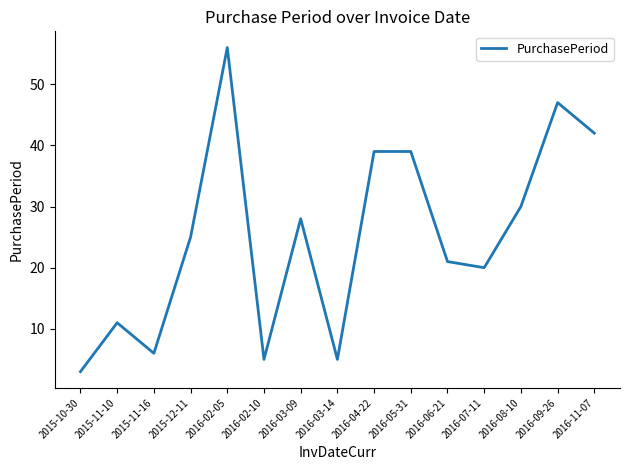

What is the difference between the second highest and minimum values?

44